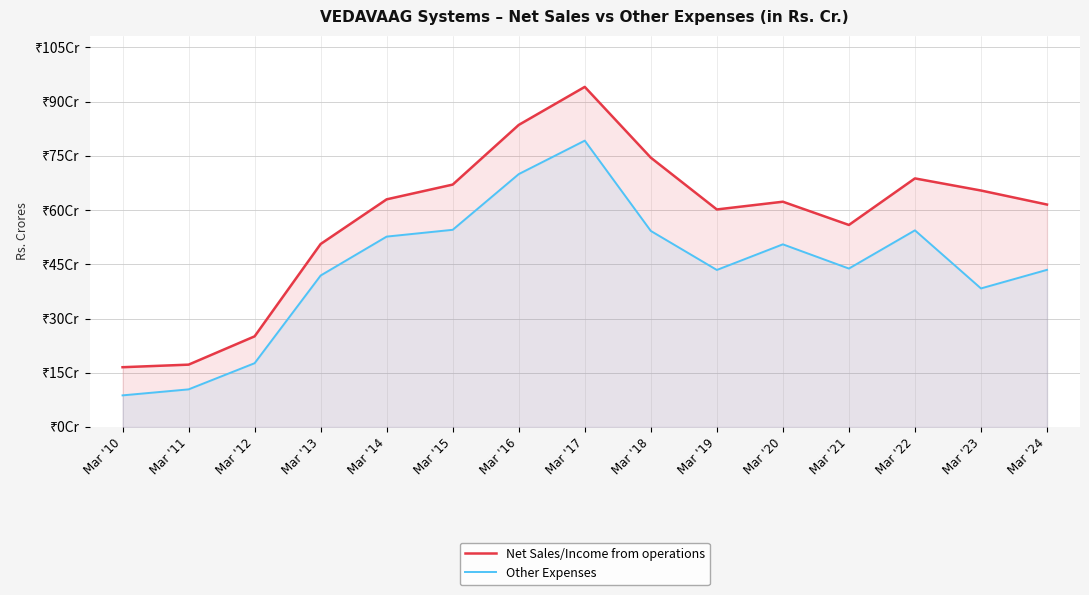

What are all the series names shown in the legend?

Net Sales/Income from operations, Other Expenses